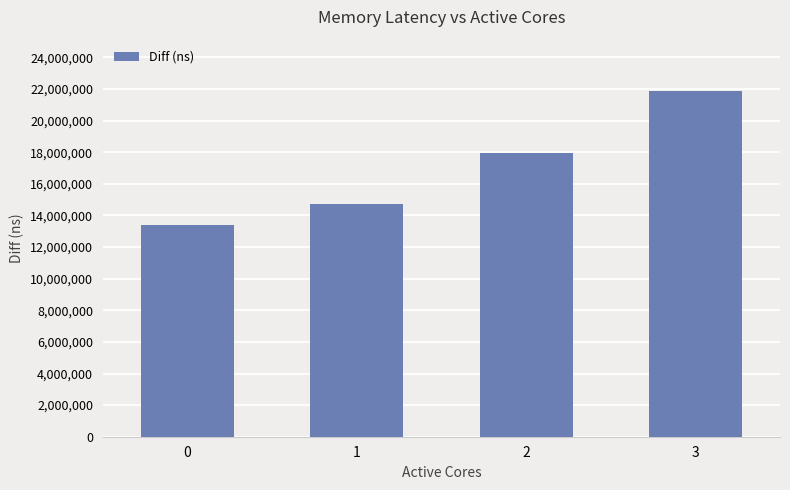

Reading left to right, transcribe all the data shown in this chart.

13405140	14727532	17944543	21849033